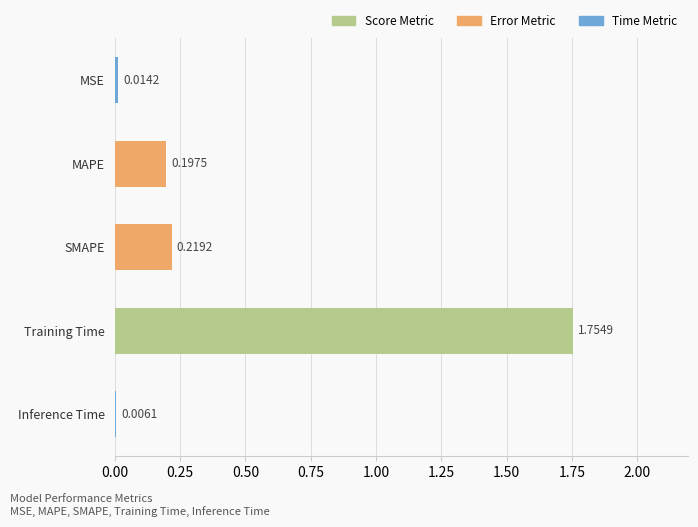

Which category has the highest value across all series?

Training Time